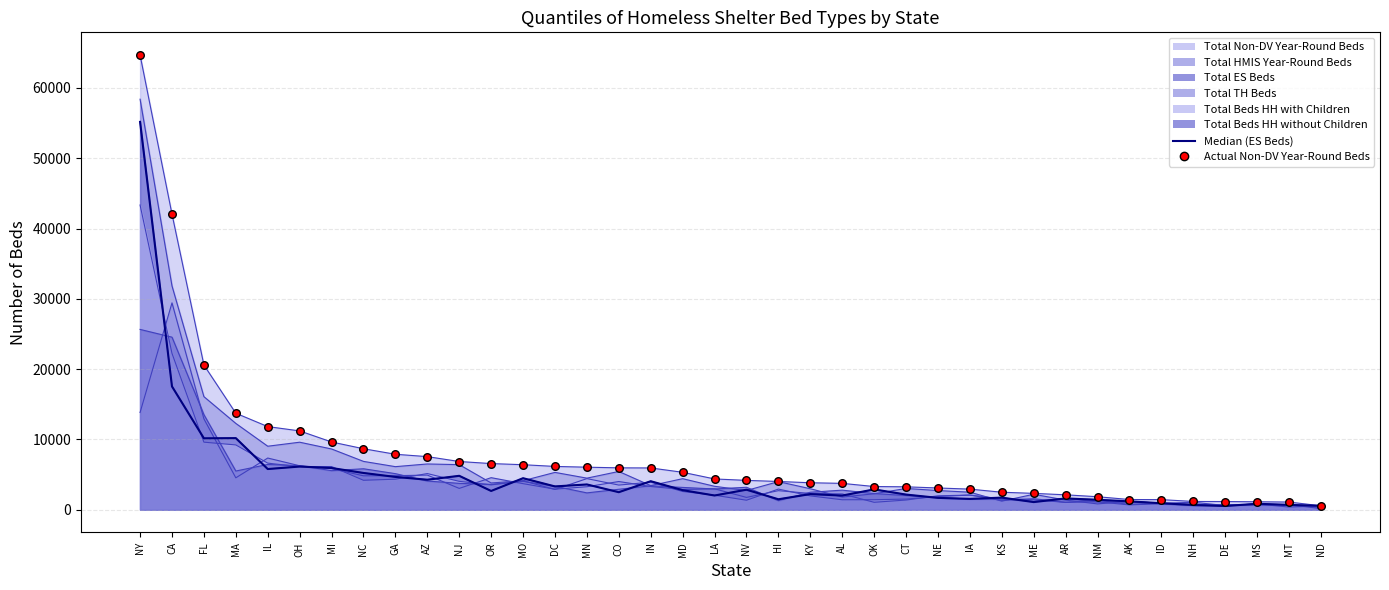

What is the change in value from GA to IA?

-4959